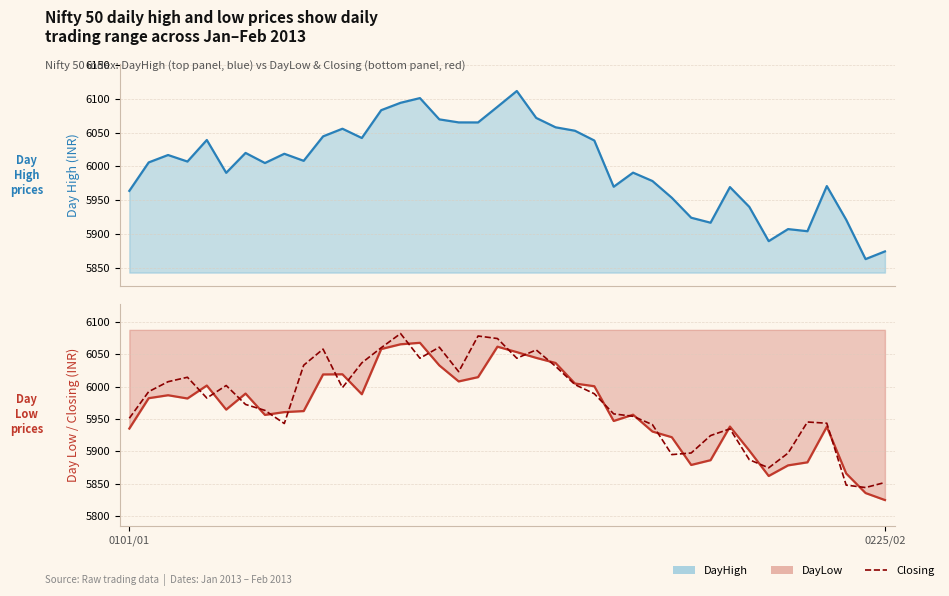

Rank the series by their maximum value, from highest to lowest.

DayHigh, Closing, DayLow